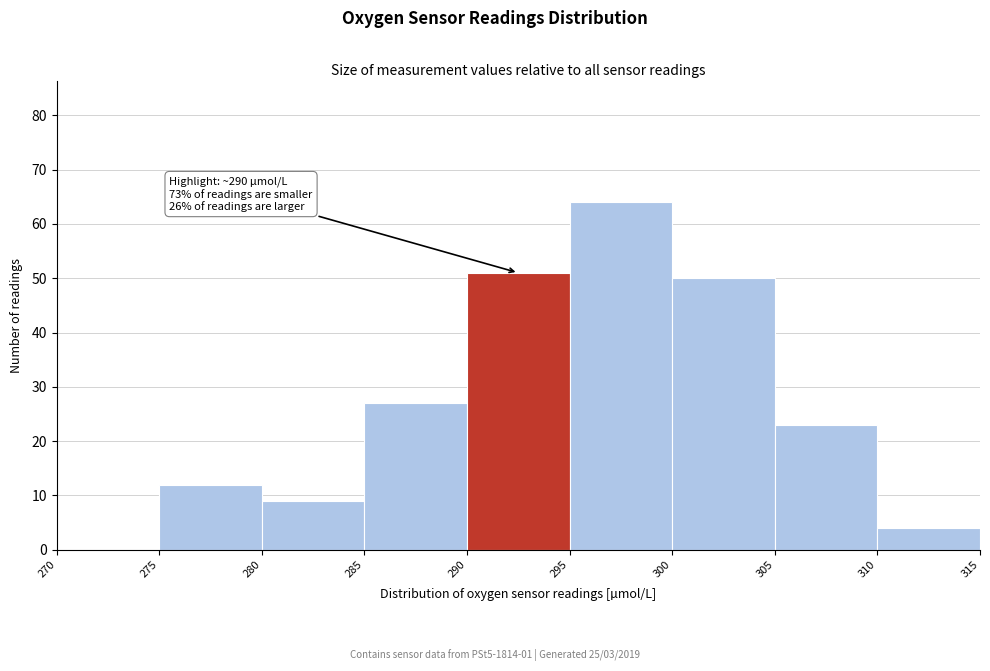

Which range on the x-axis has the tallest bar?

295 to 300